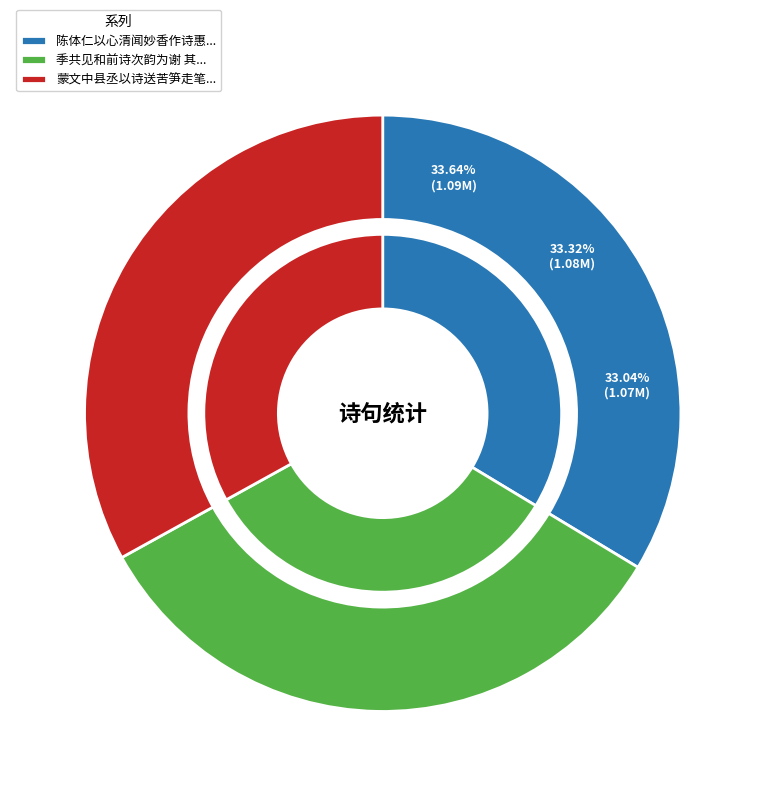

Which category has the smallest portion of the pie?

蒙文中县丞以诗送苦笋走笔六首为谢 其五